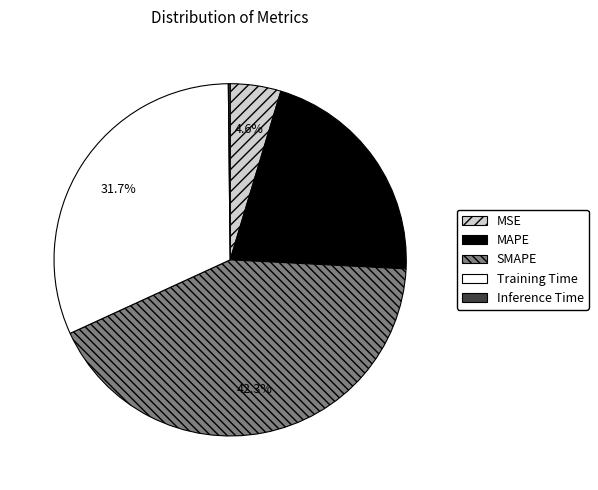

What portion of the pie excludes MAPE?

78.8%